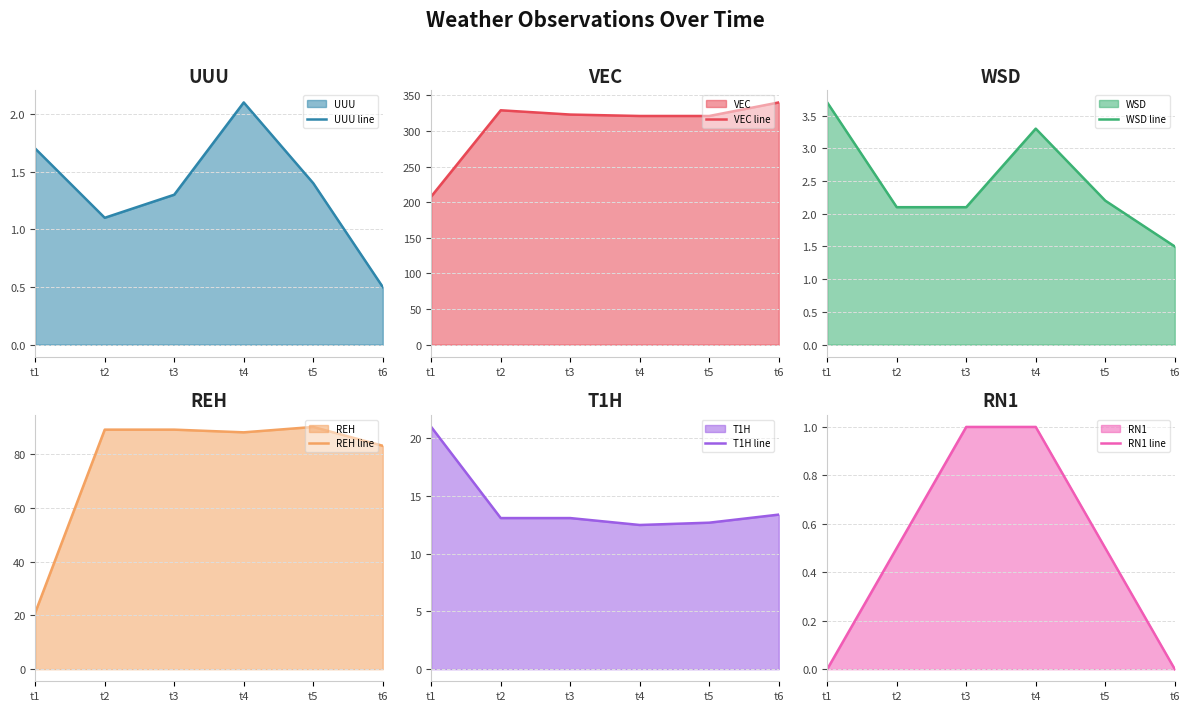

The UUU line series shows 1.9 at t5. True or false?

False